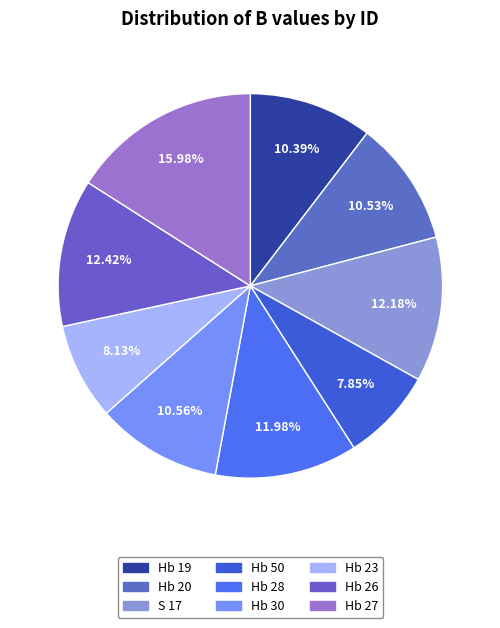

Combined, do Hb 19 and Hb 20 account for over 50%?

No